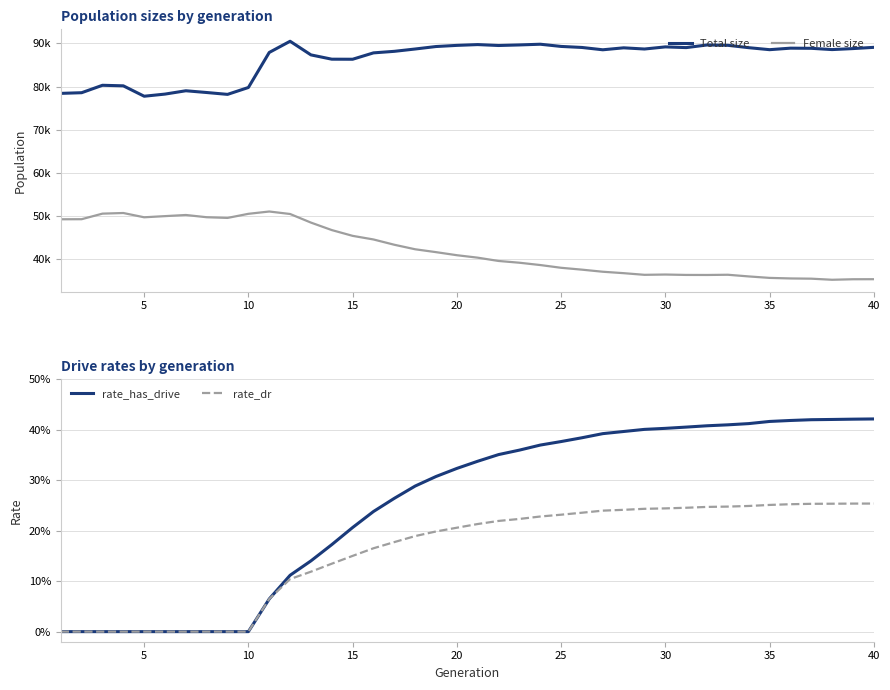

What is the sum of all rate_has_drive values?

10.0